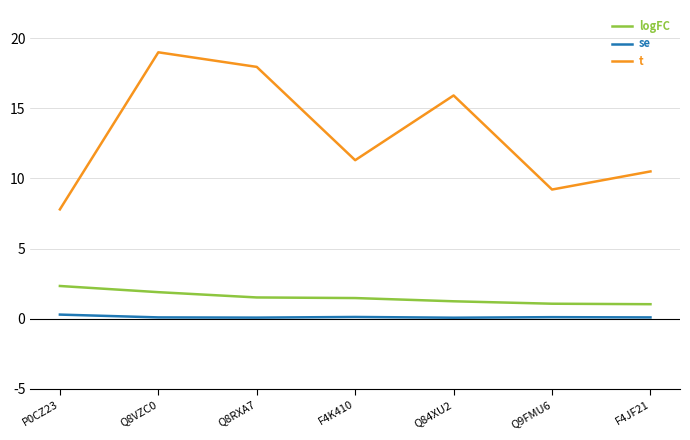

Which series changed the most between F4K410 and Q84XU2?

t